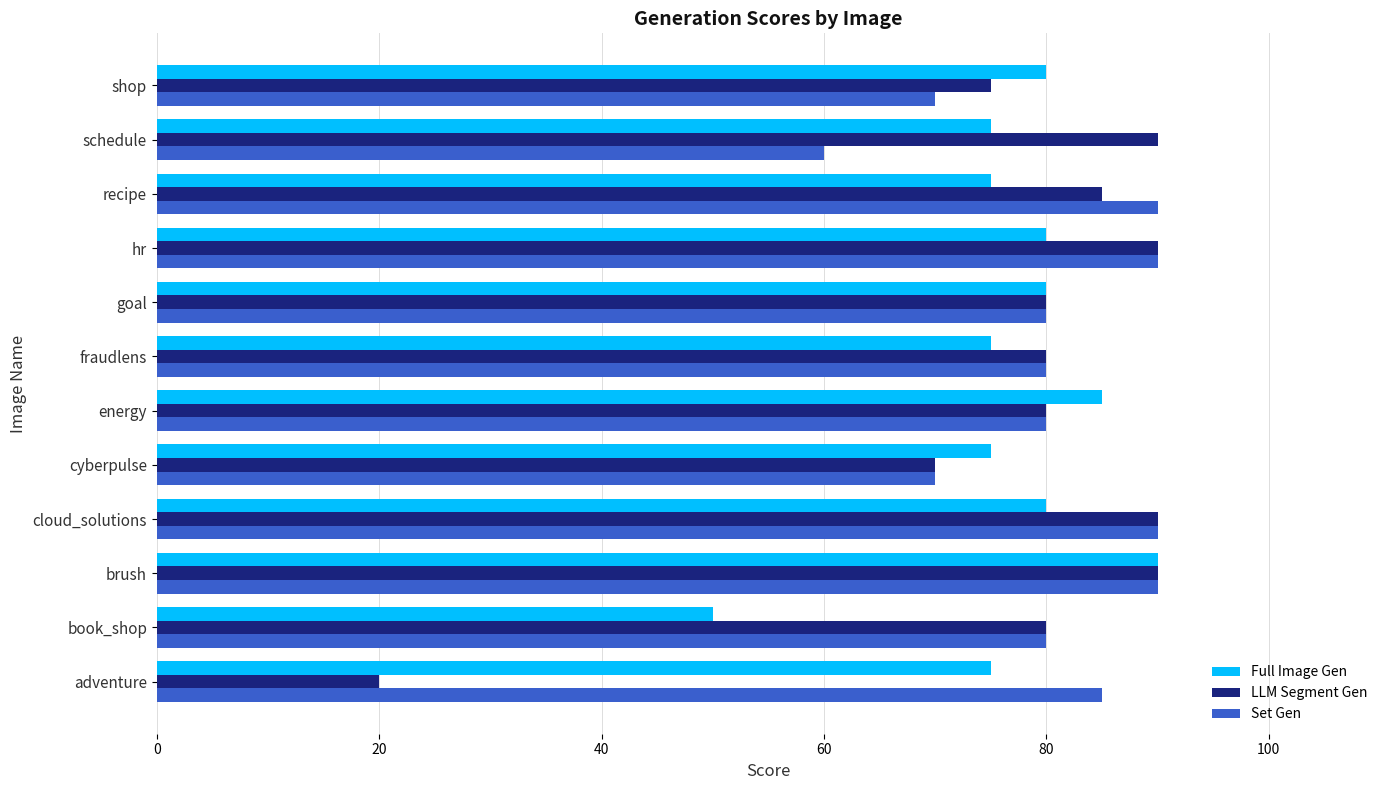

Which series has the largest total across all categories?

Set Gen